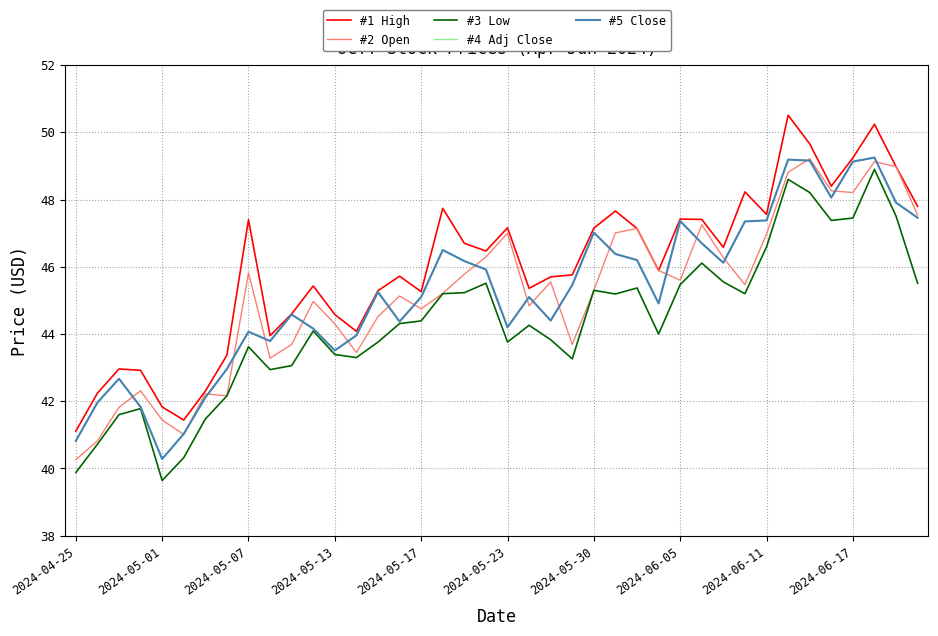

Does the chart display data point markers on the line(s)?

No